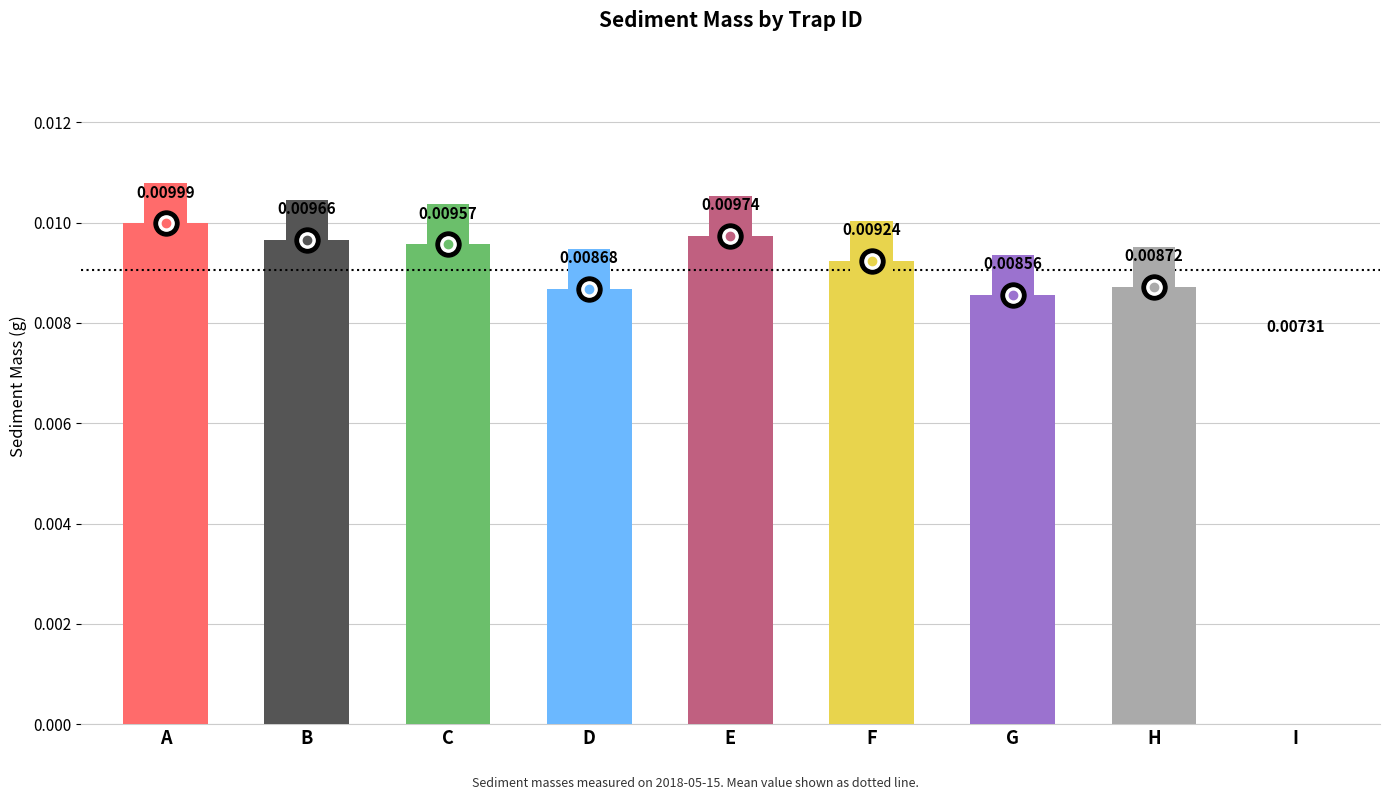

Count the number of data series in this chart.

1